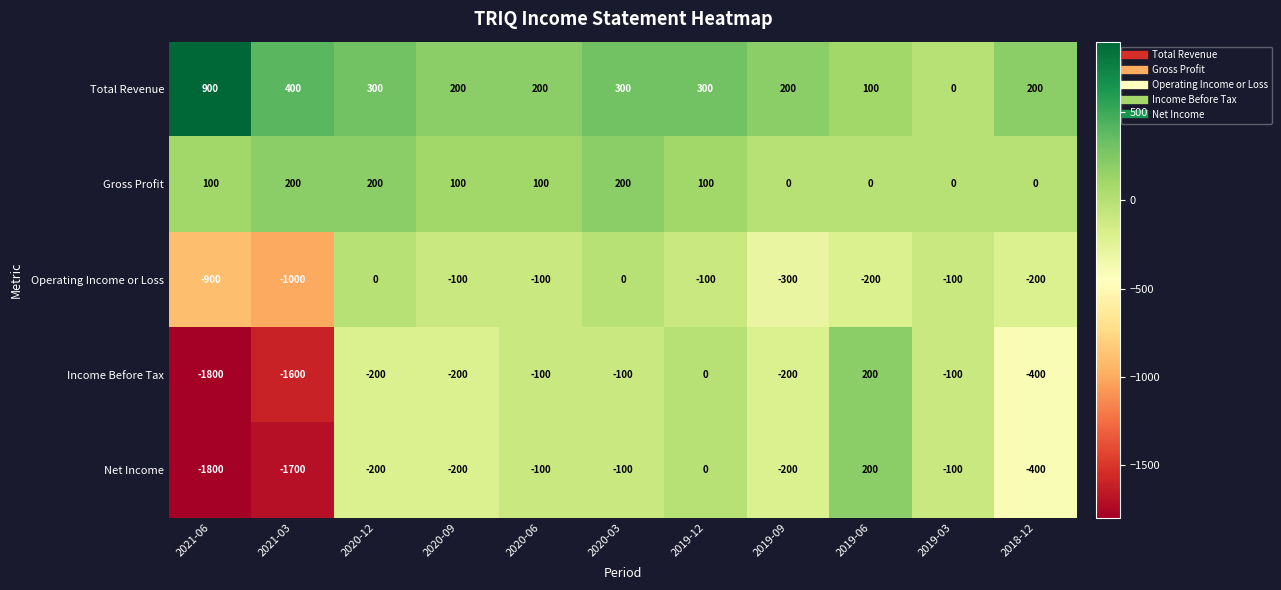

What is the sum of all Operating Income or Loss values?

-3000